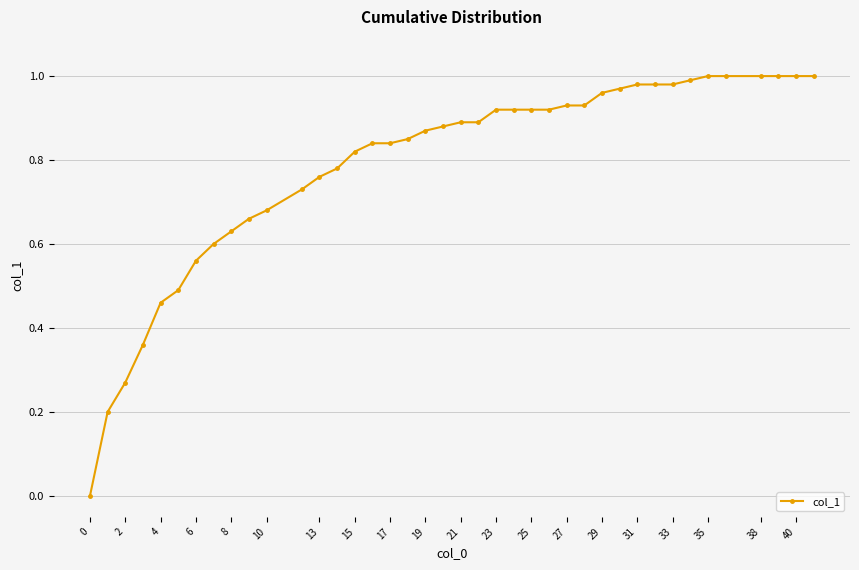

How many data points does each series have?

40